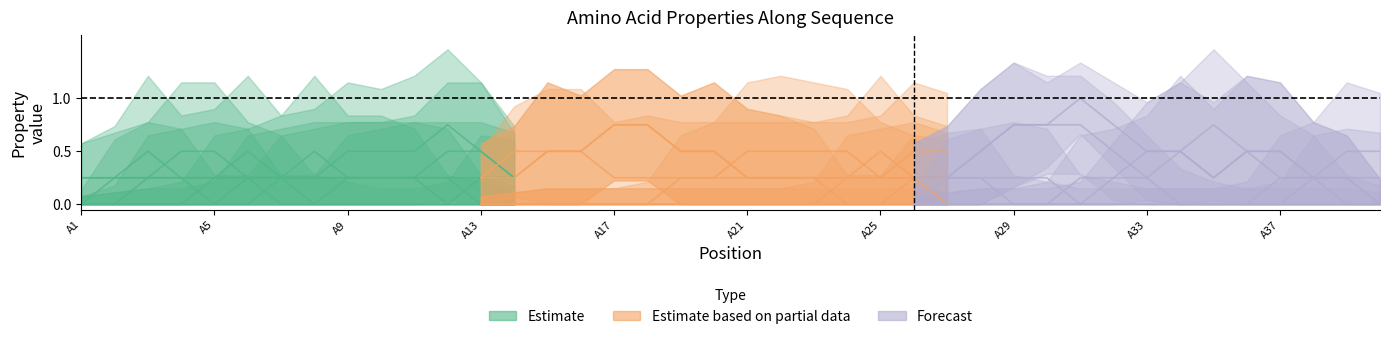

At which category does non_polar reach its first local valley?

A12